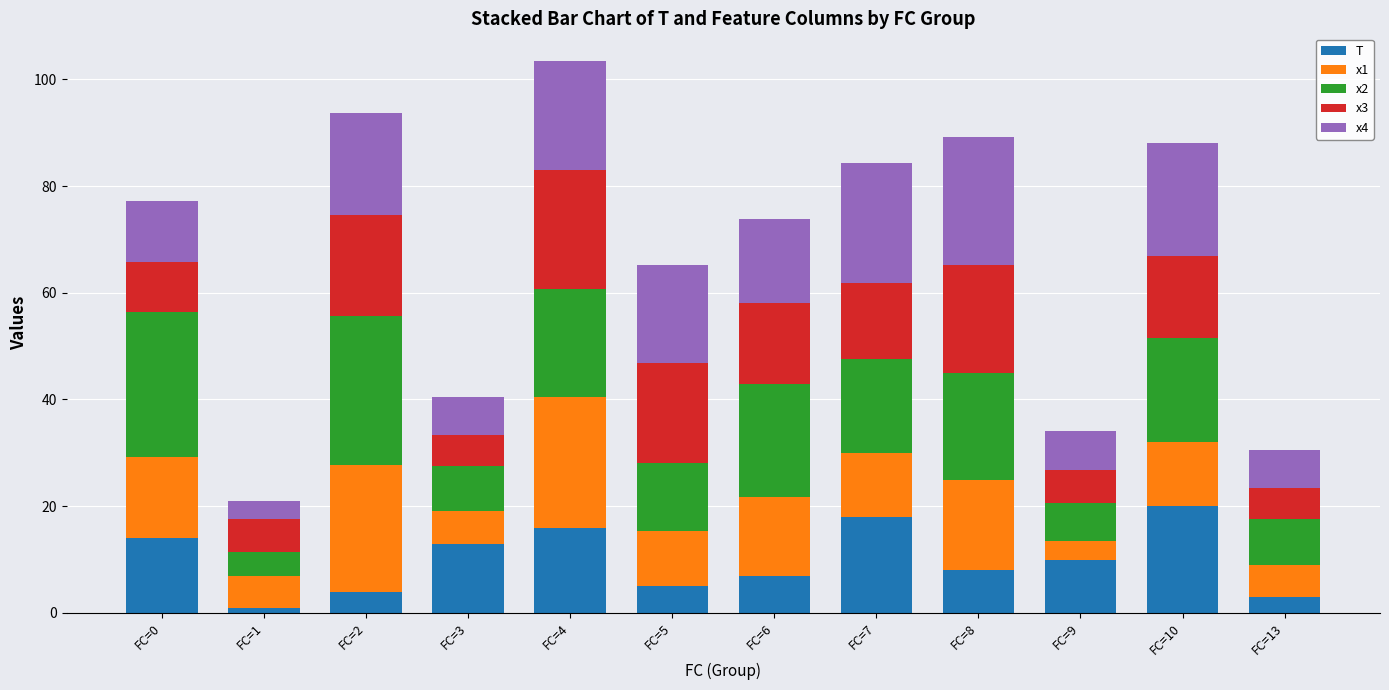

At which category is the sum across all series the highest?

FC=4